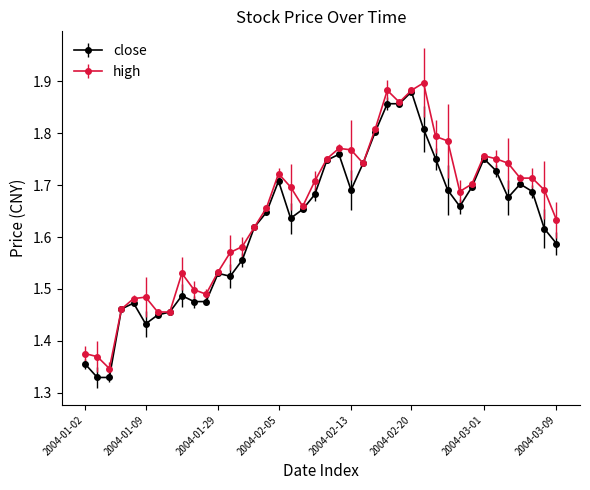

At how many categories does at least one series exceed 1?

40